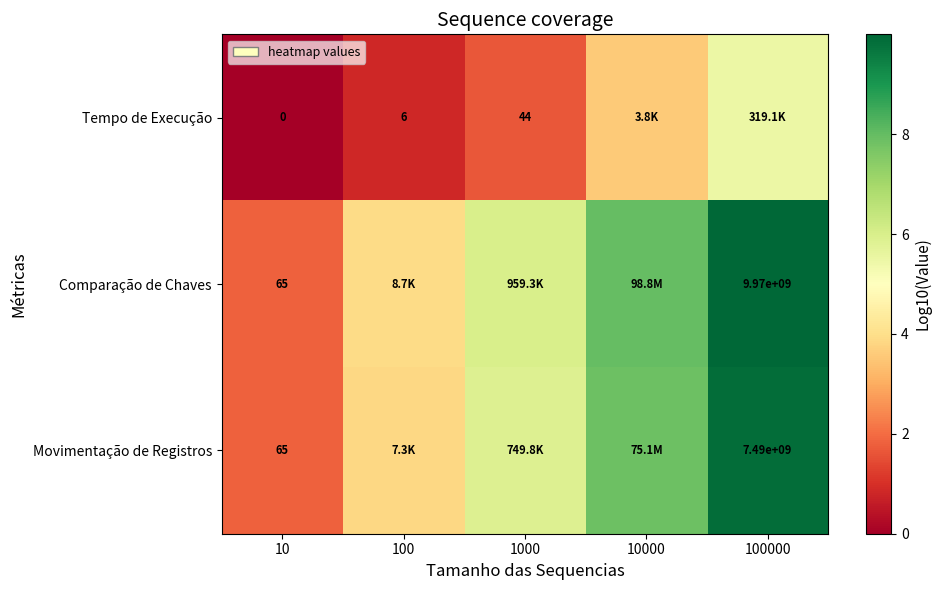

How many data points in Tempo de Execução are less than 1?

2